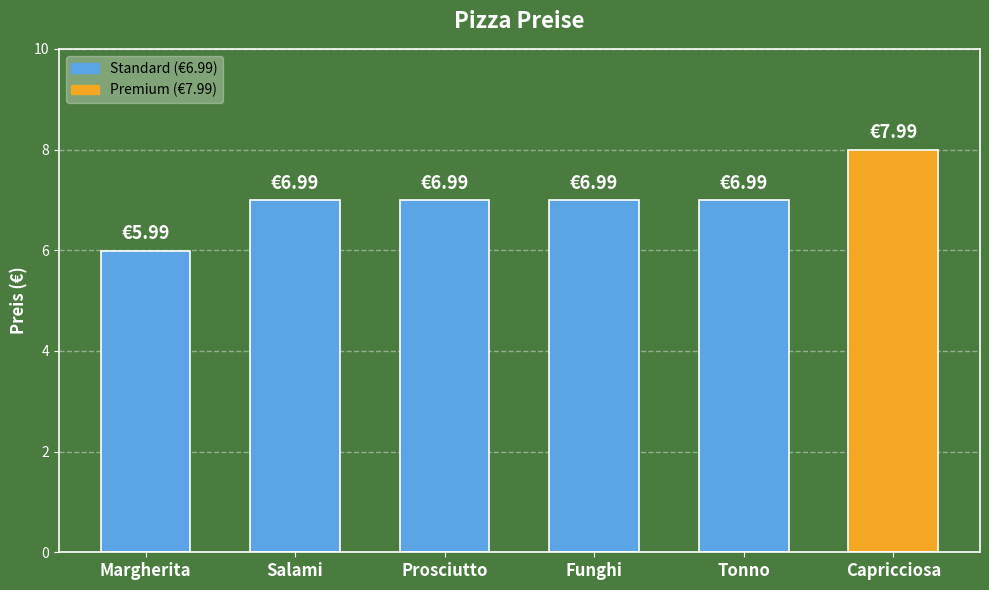

What is the maximum value shown in the chart?

8.0